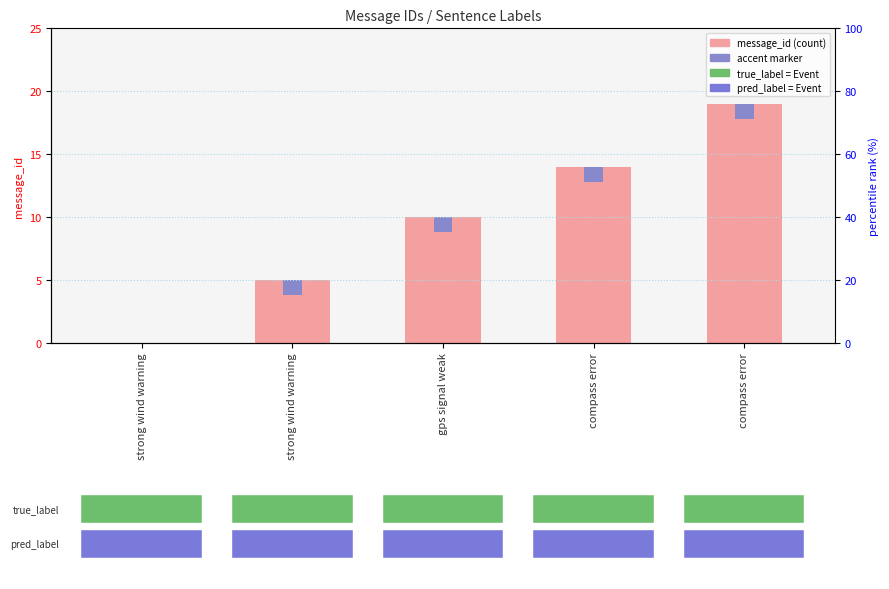

Rank the categories by value from highest to lowest.

compass error, compass error, gps signal weak, strong wind warning, strong wind warning